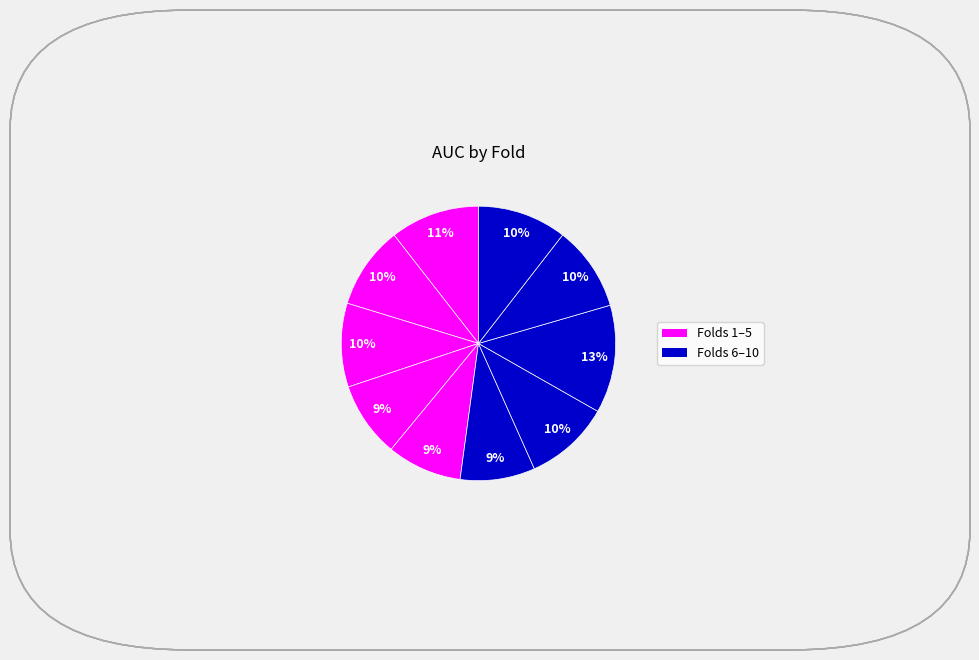

Count the number of slices in the pie.

10